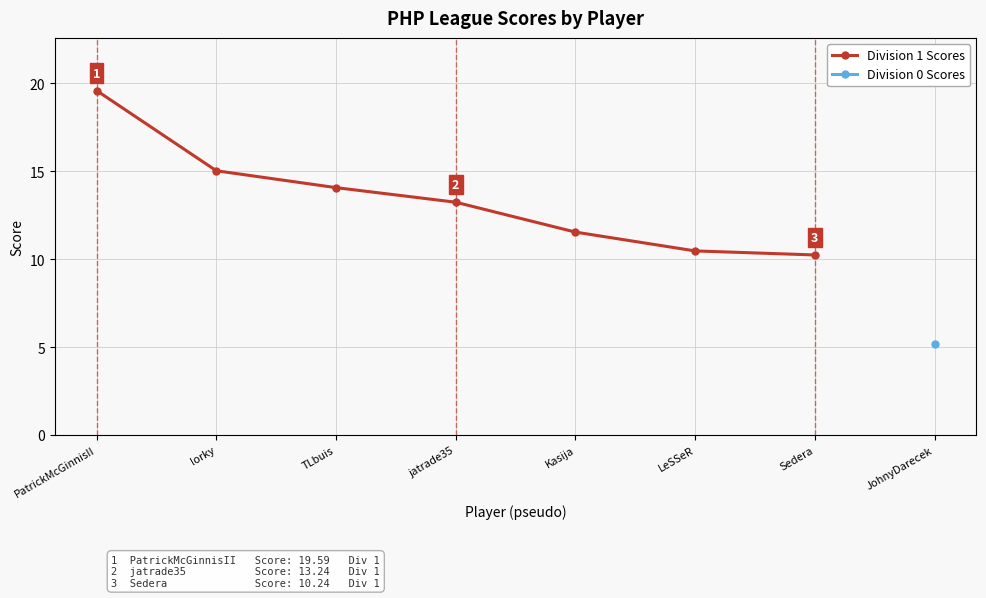

True or false: there are more than 0 points higher than both neighbors.

False